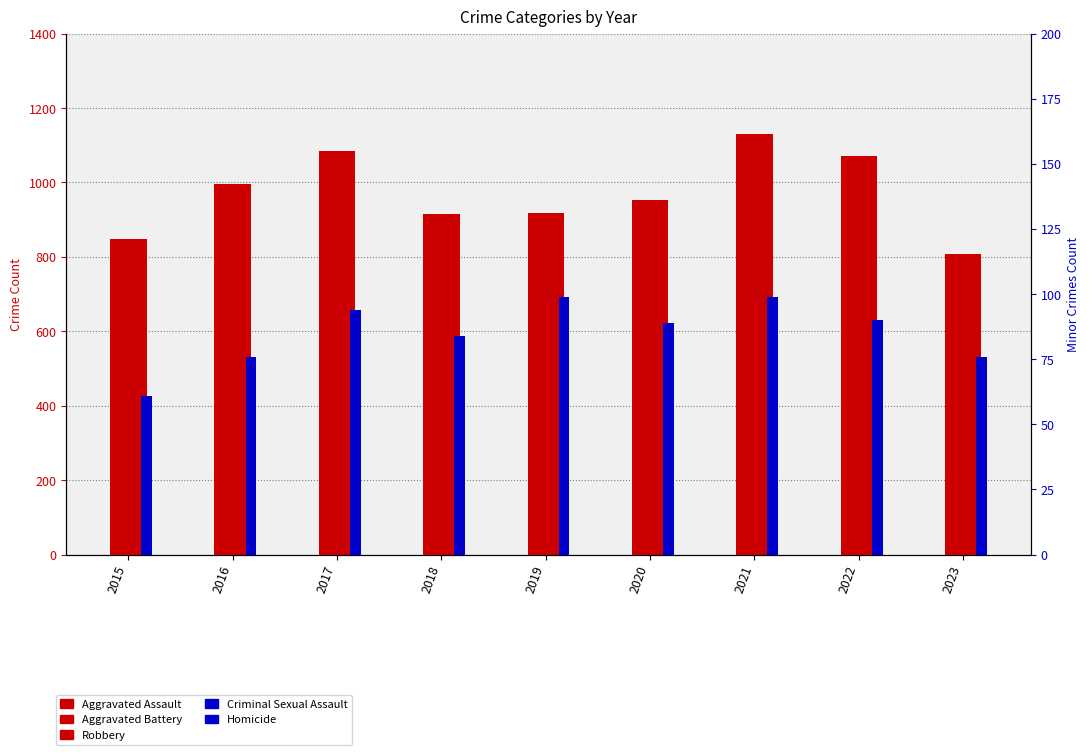

Read the Aggravated Battery value at 2023.

319